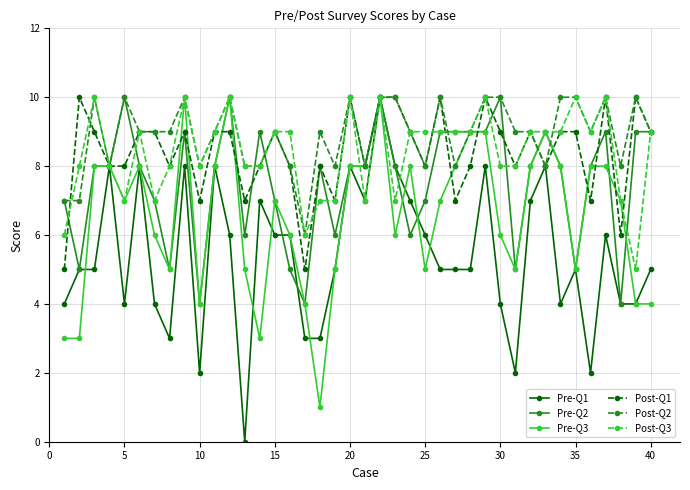

How many lines are shown in the chart?

6